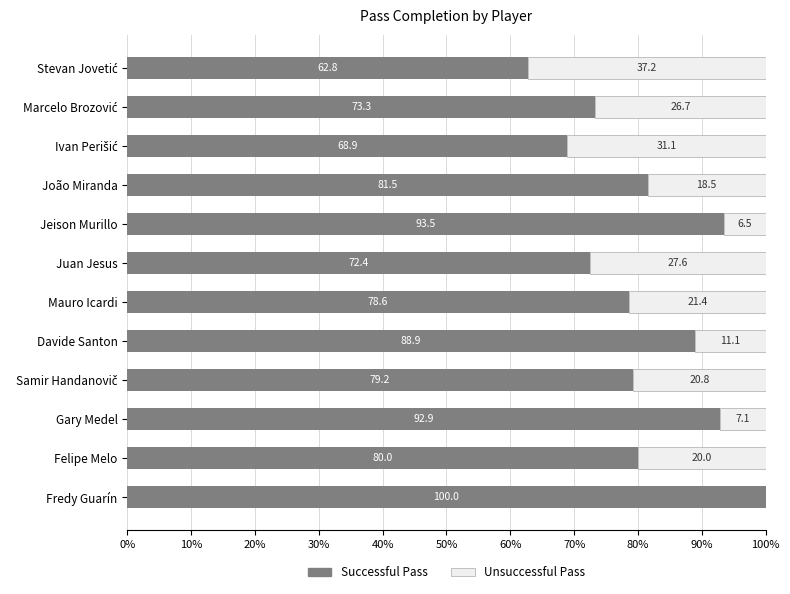

What is the sum of all Successful Pass values?

972.0